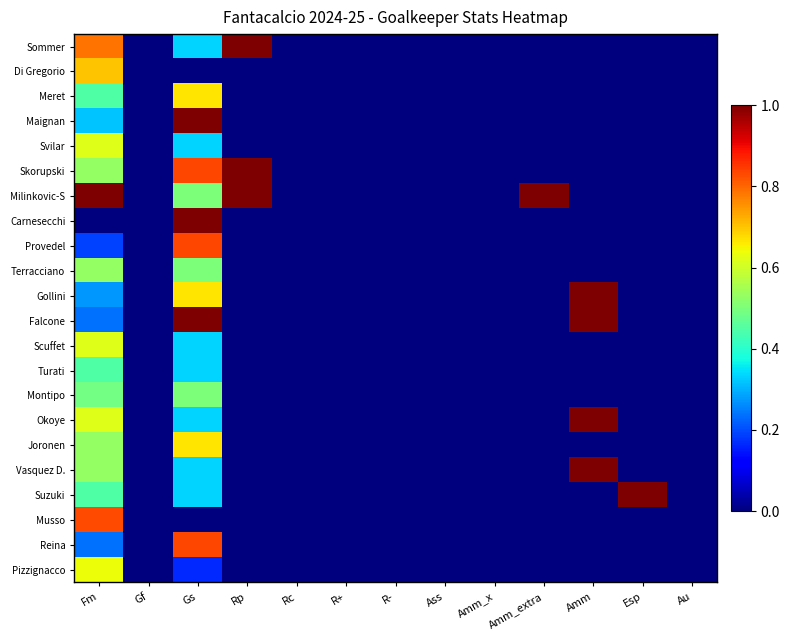

List the series in order of their peak value, lowest first.

Turati, Montipo, Terracciano, Svilar, Scuffet, Pizzignacco, Meret, Joronen, Di Gregorio, Musso, Provedel, Reina, Sommer, Maignan, Skorupski, Milinkovic-S, Carnesecchi, Gollini, Falcone, Okoye, Vasquez D., Suzuki